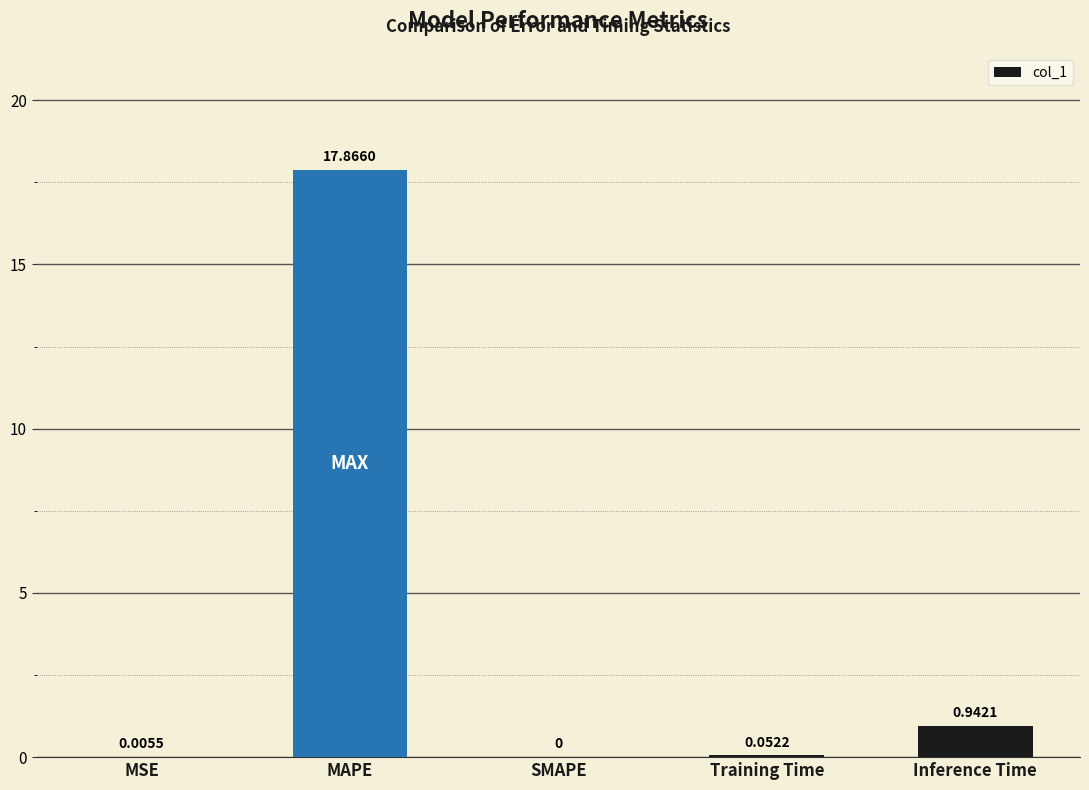

How many categories are shown in the chart?

5